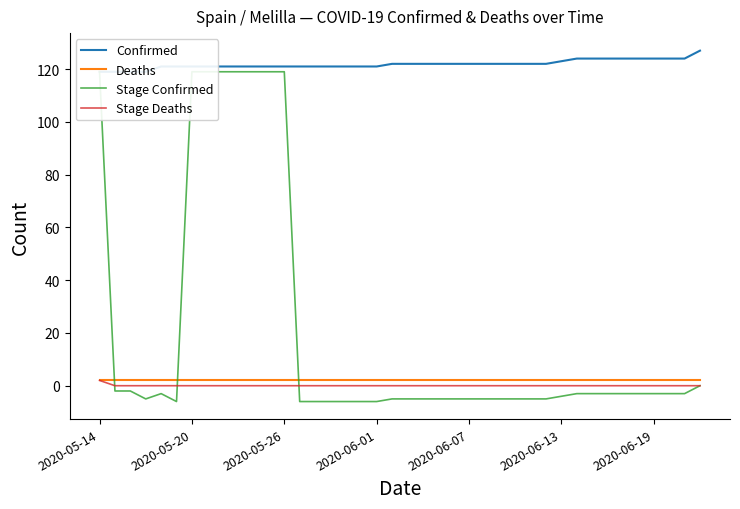

Which series changed the most between 35 and 38?

Confirmed